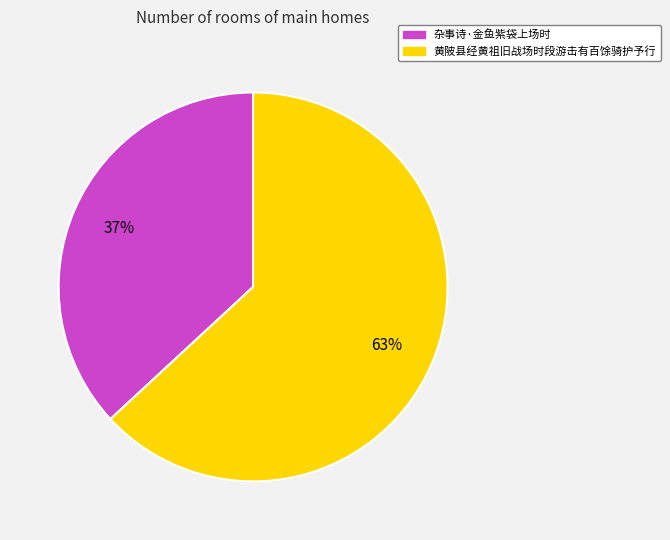

True or false: 黄陂县经黄祖旧战场时段游击有百馀骑护予行 accounts for 63% of the total.

True